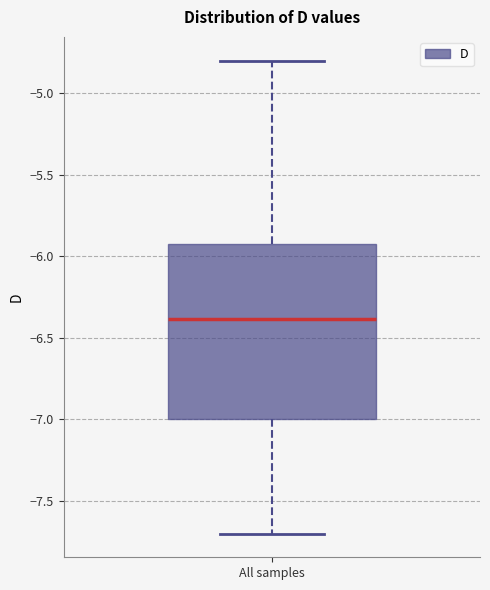

Where is the lower edge of the box for All samples on the y-axis? The values are not printed on the chart, so give them approximately, as read against the axis.

-7.0